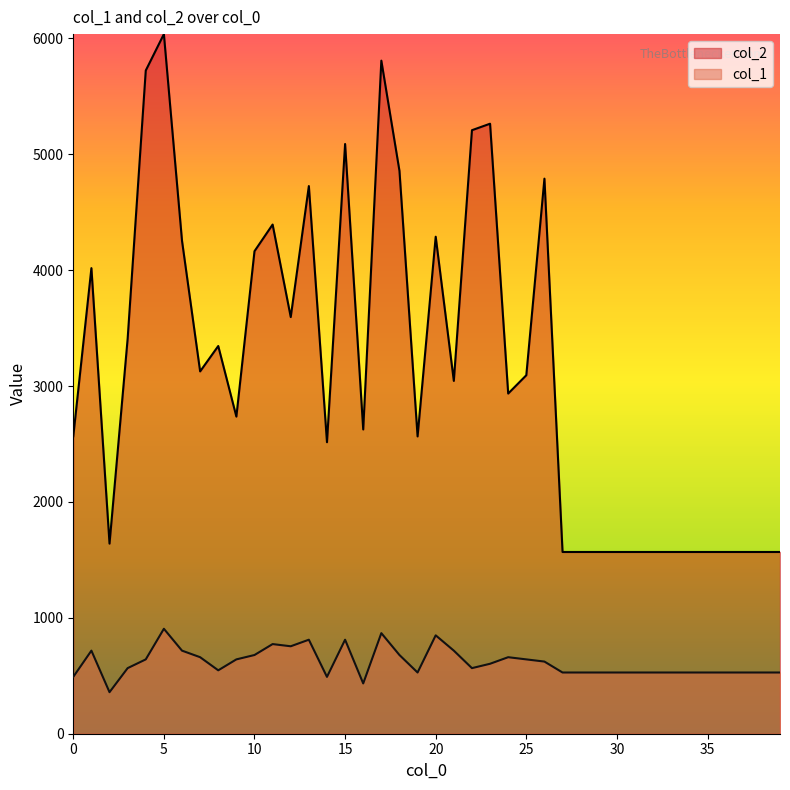

True or false: col_1 has a value of 528.1 at 28.

True